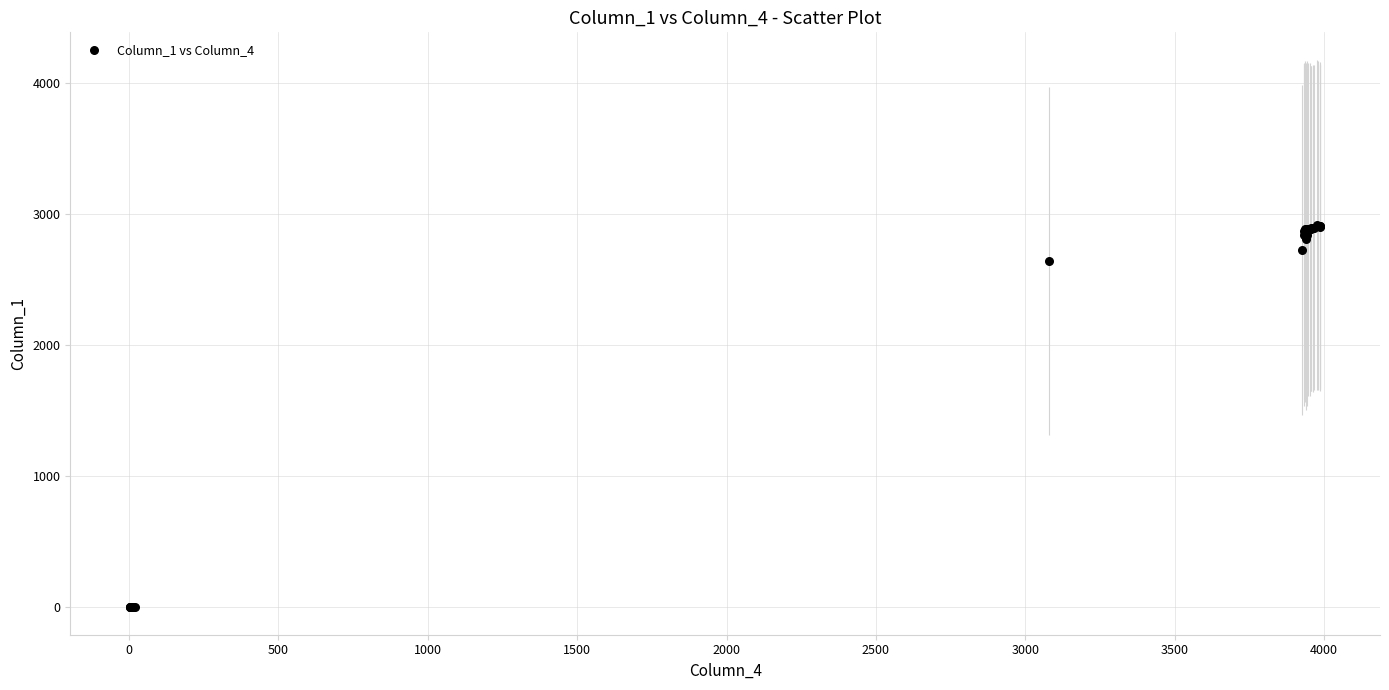

What Y value in the scatter plot is closest to 1460?

2645.1